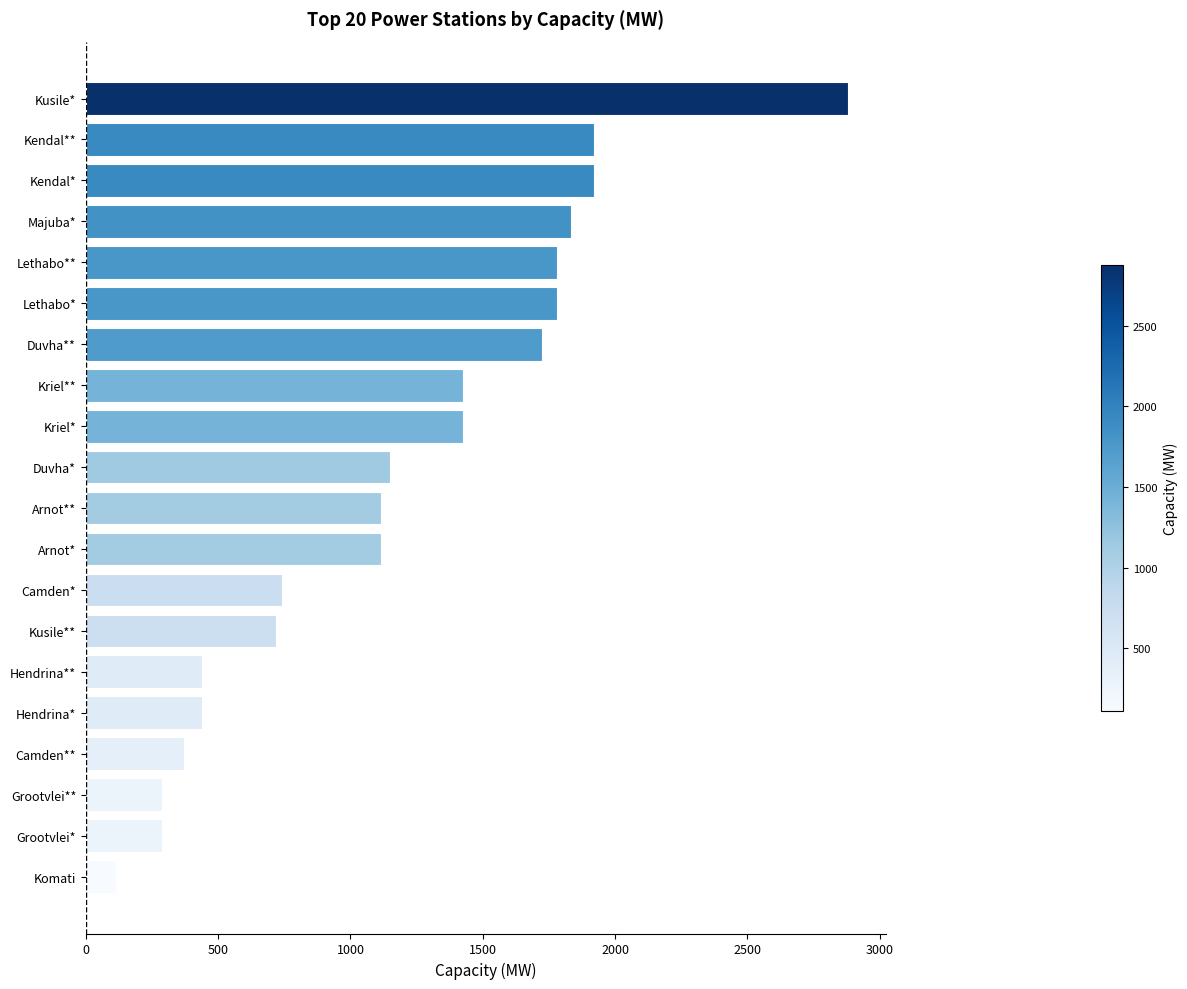

What is the label of the 9th bar from the bottom?

Arnot*